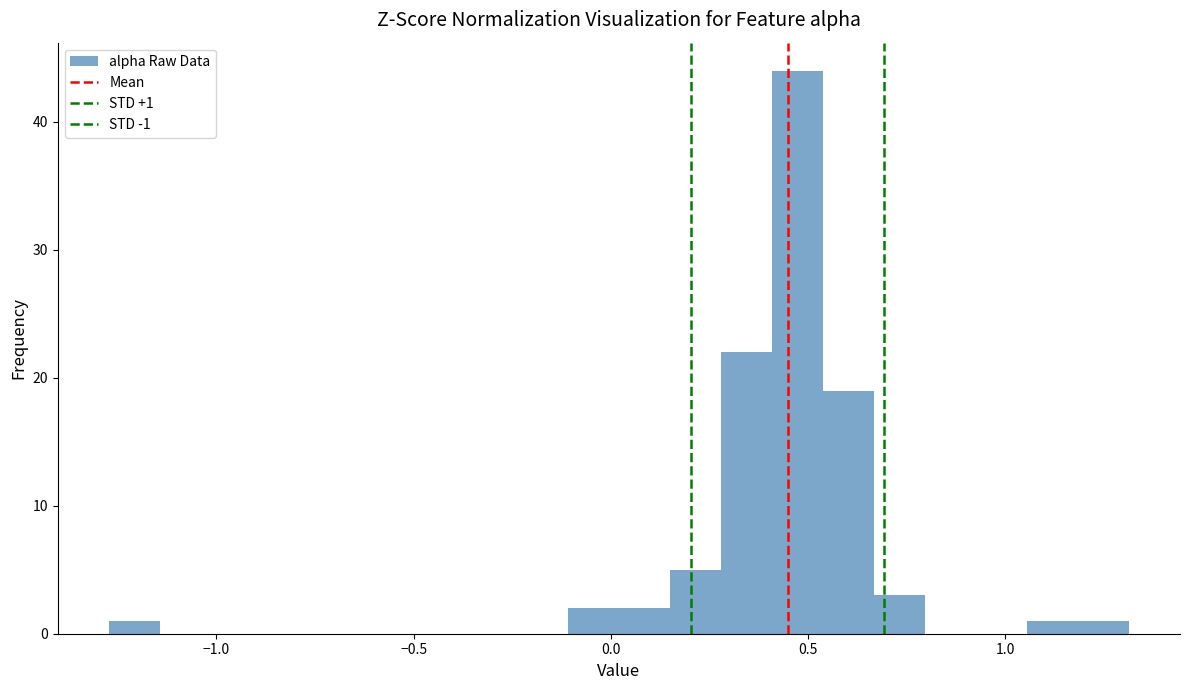

Around what value on the x-axis is the tallest bar? Give the approximate position of its centre, as read against the axis.

0.45